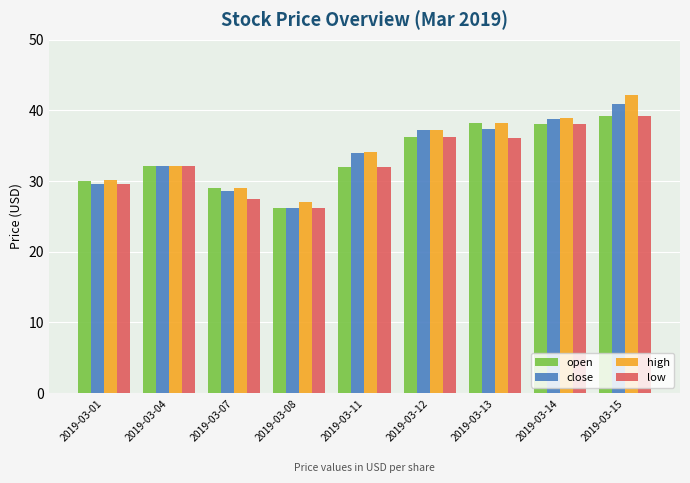

Which series changed the most between 2019-03-04 and 2019-03-15?

high